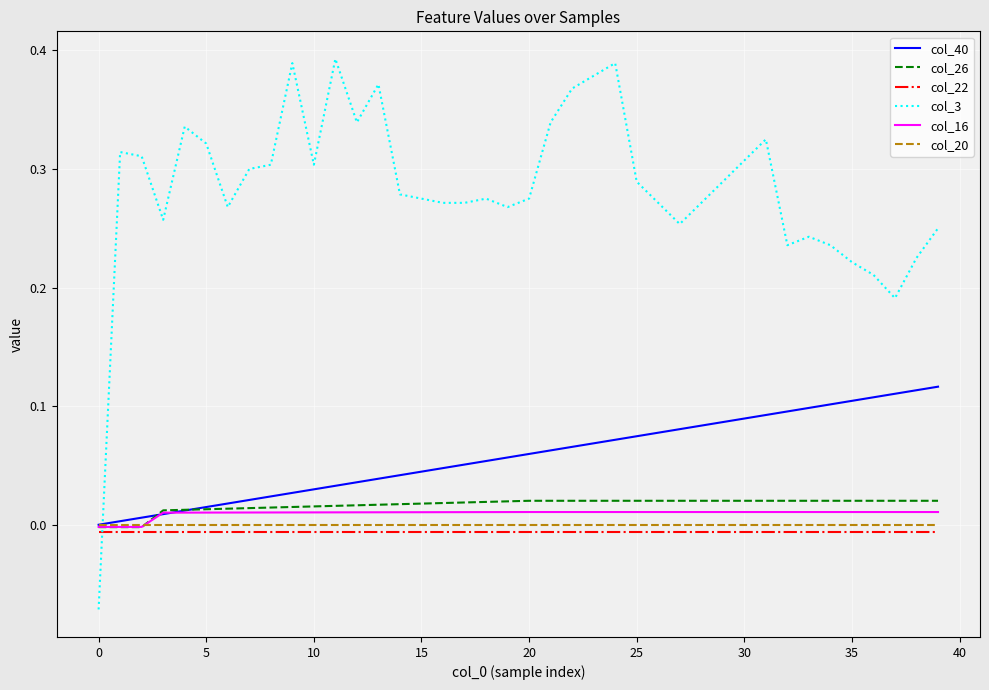

True or false: col_3 and col_40 intersect in this chart.

True